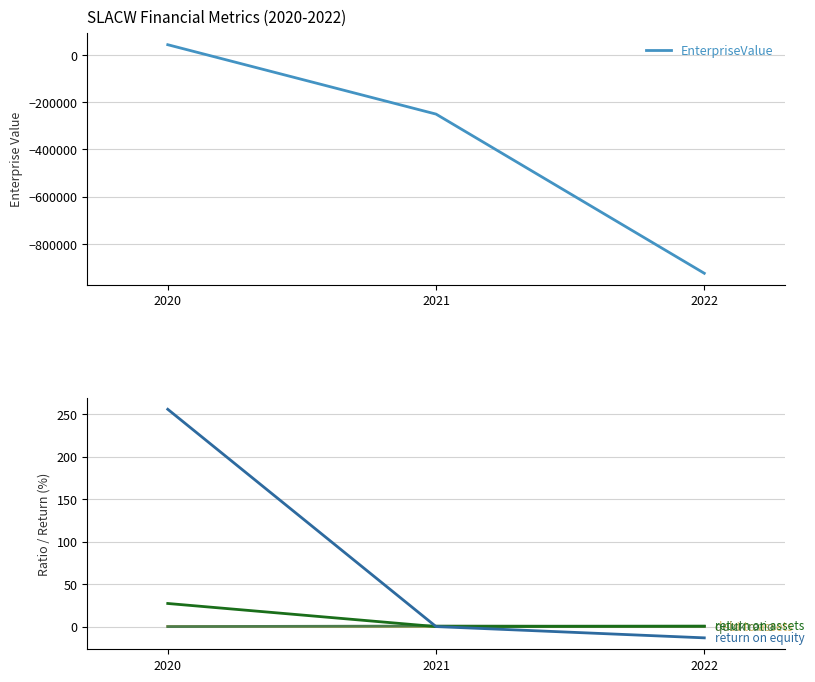

Between 2021 and 2020, which is larger?

2020